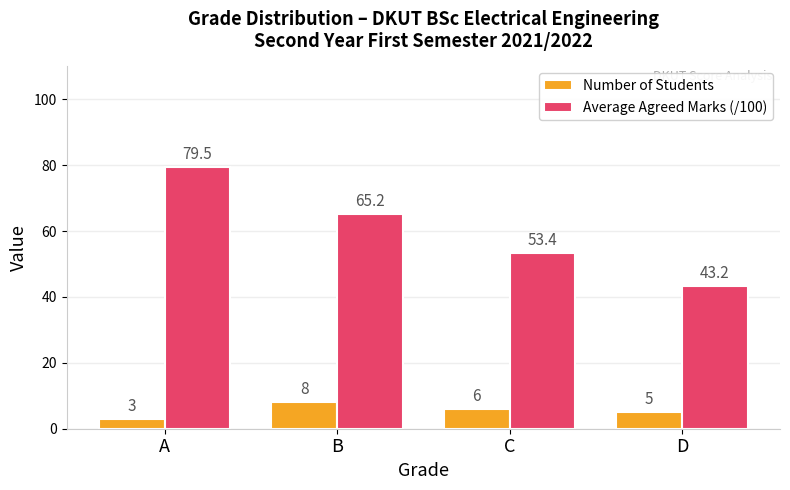

True or false: Number of Students has a value of 6.0 at C.

True